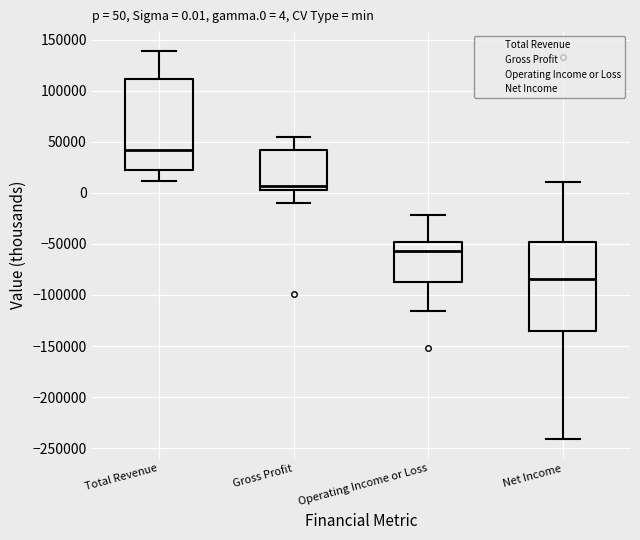

Which box has the lowest median line?

Net Income